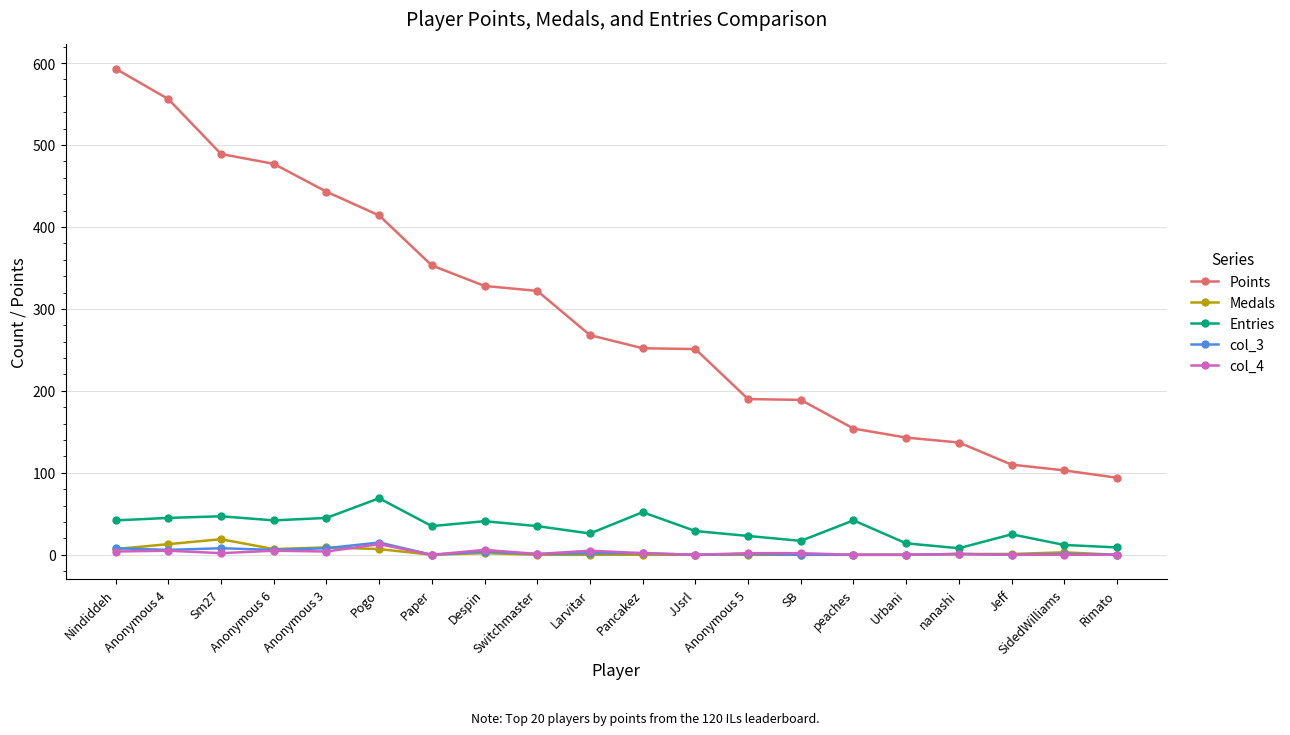

At which category is the sum across all series the highest?

Nindiddeh